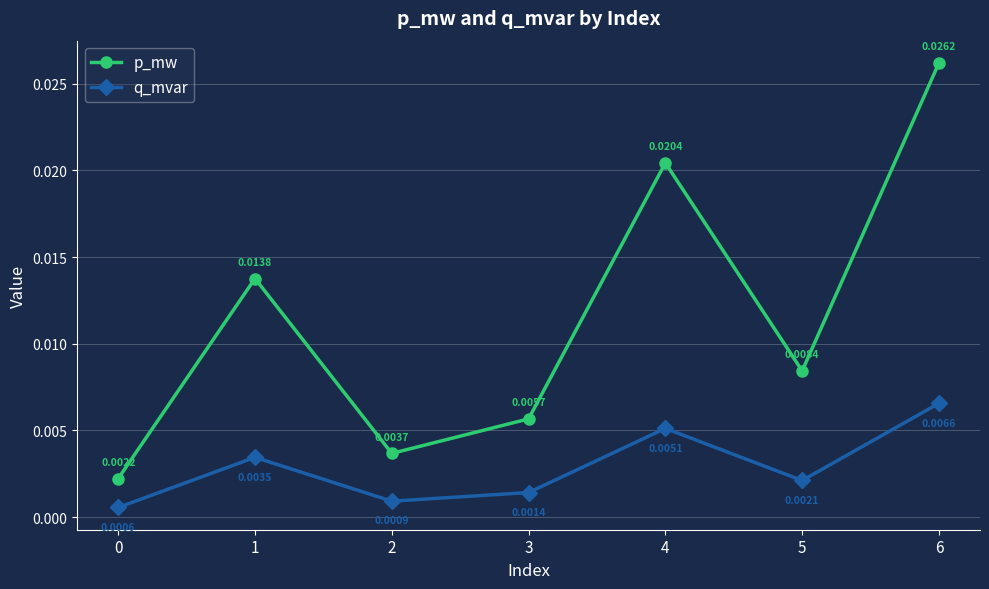

Which series has the largest range (max minus min)?

p_mw